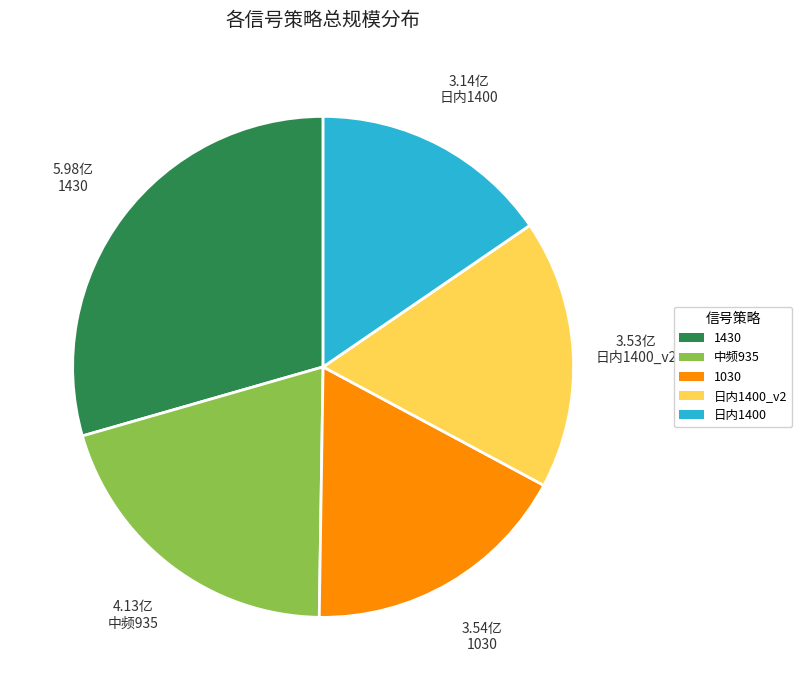

Which has a higher value, 日内1400_v2 or 中频935?

中频935